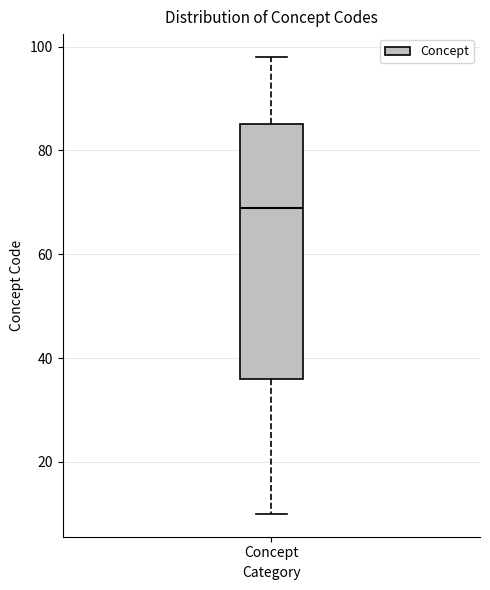

Transcribe this box plot: give where the median line is, the range the box spans, and where the two whiskers end, as read against the y-axis. The values are not printed on the chart, so give them approximately, as read against the axis.

median 70, box 36 to 86, whiskers 10 to 98